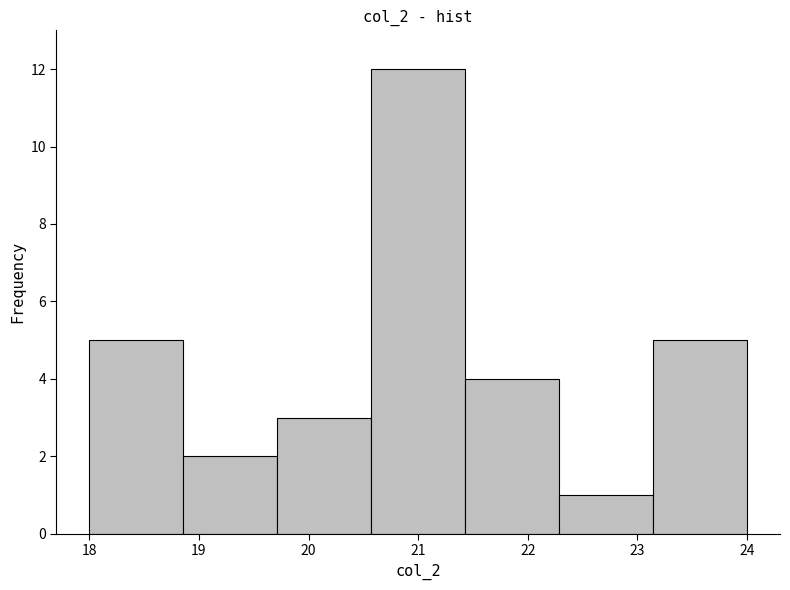

How tall is the bar that spans 20.6 to 21.4 on the x-axis? Neither the bar edges nor the heights are printed on the chart, so give them approximately, as read against the axes.

12